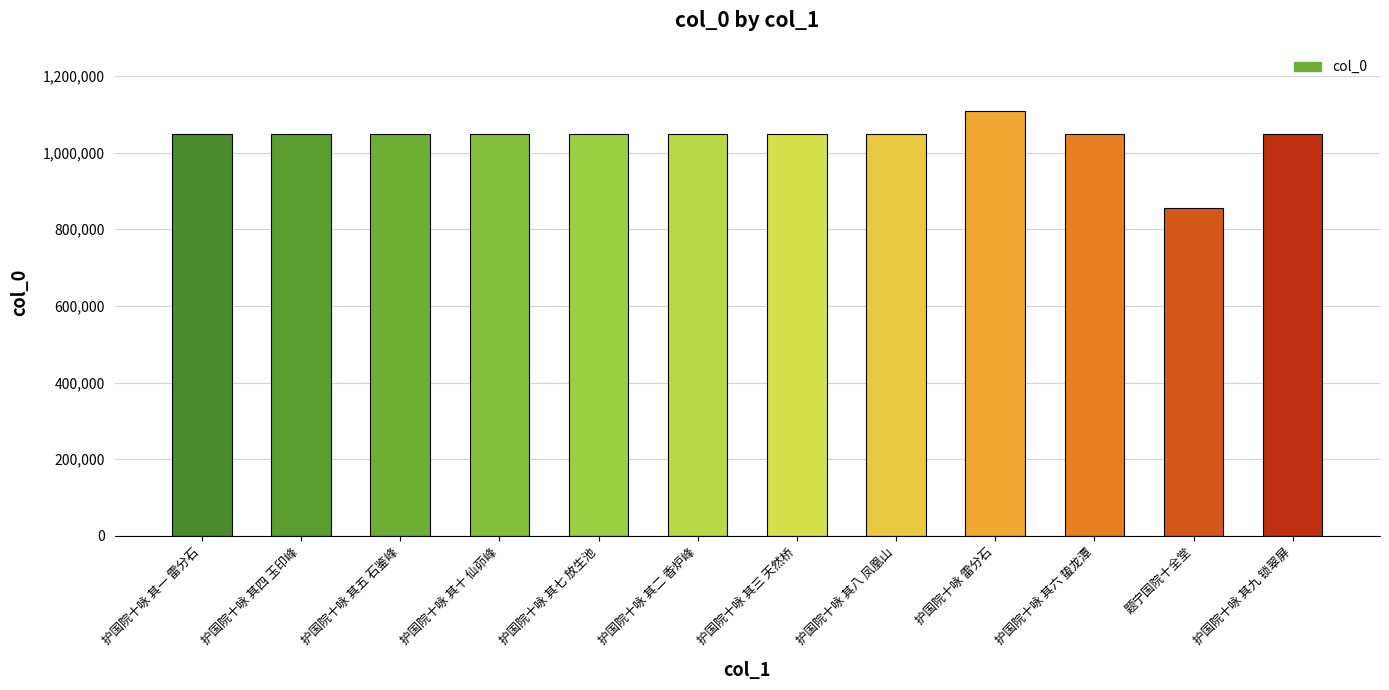

What is the maximum value shown in the chart?

1107208